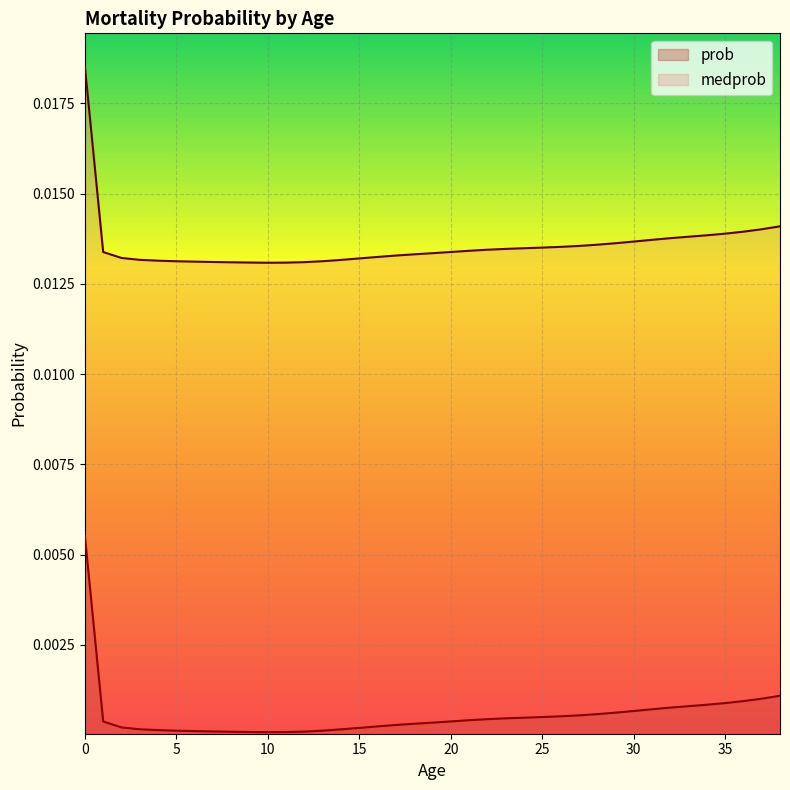

Rank the series by their average value, from highest to lowest.

medprob, prob